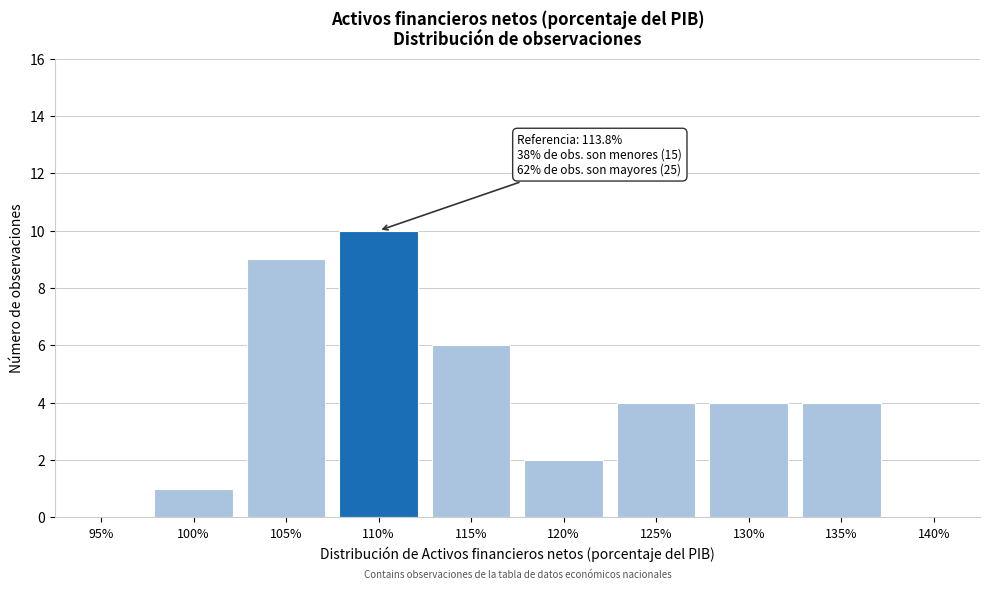

Reading left to right, list all the values displayed in this chart.

95%=0	100%=1	105%=9	110%=10	115%=6	120%=2	125%=4	130%=4	135%=4	140%=0